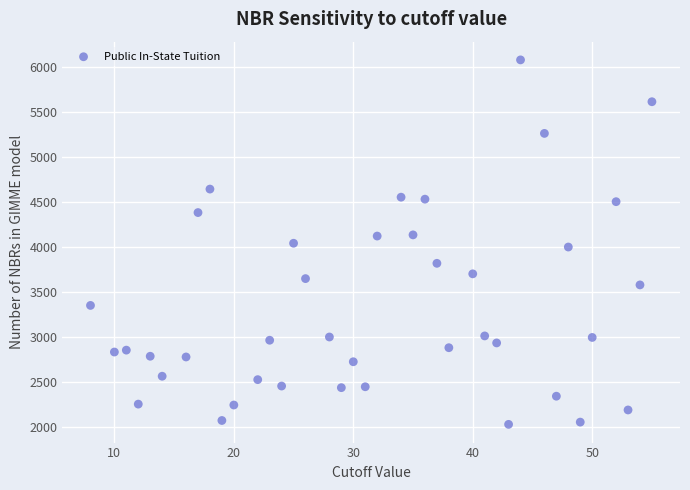

What is the range of Y values (max minus min)?

4051